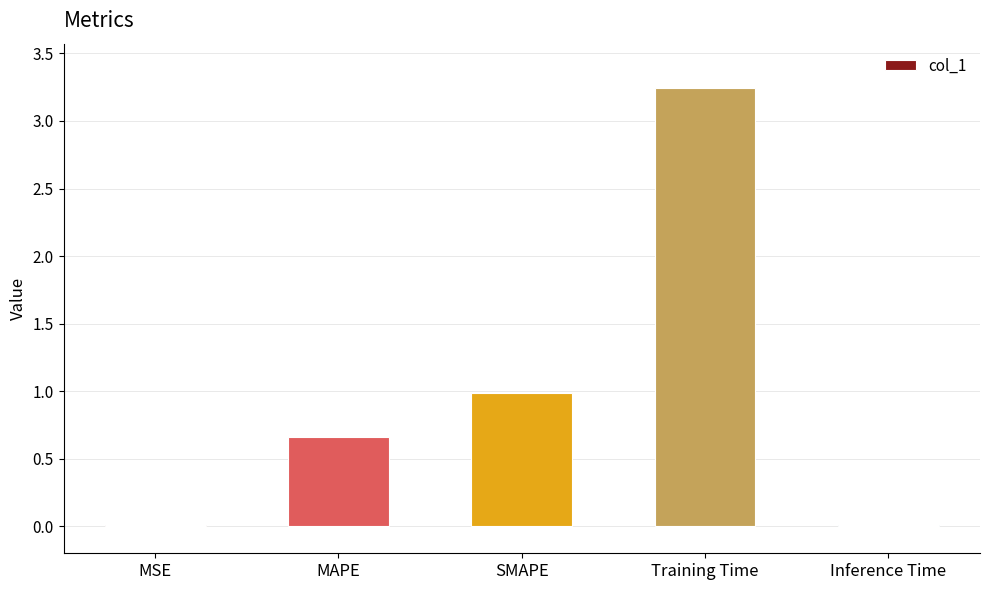

At which label is the value closest to 1?

SMAPE